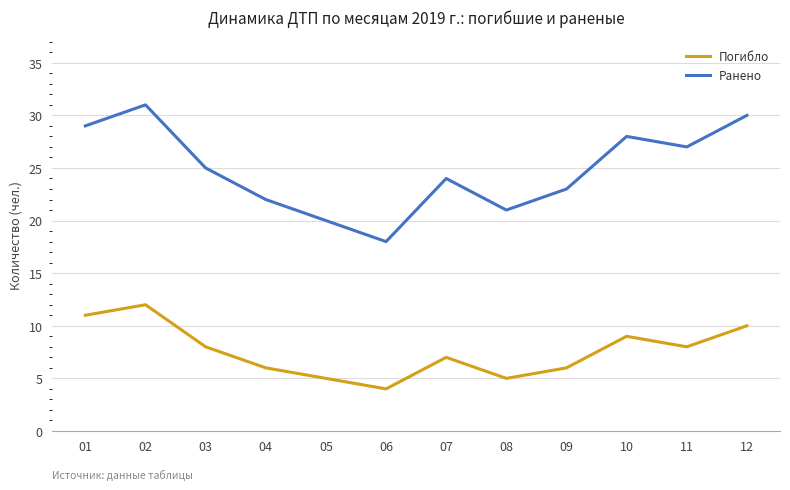

What is the total value across all series at 11?

35